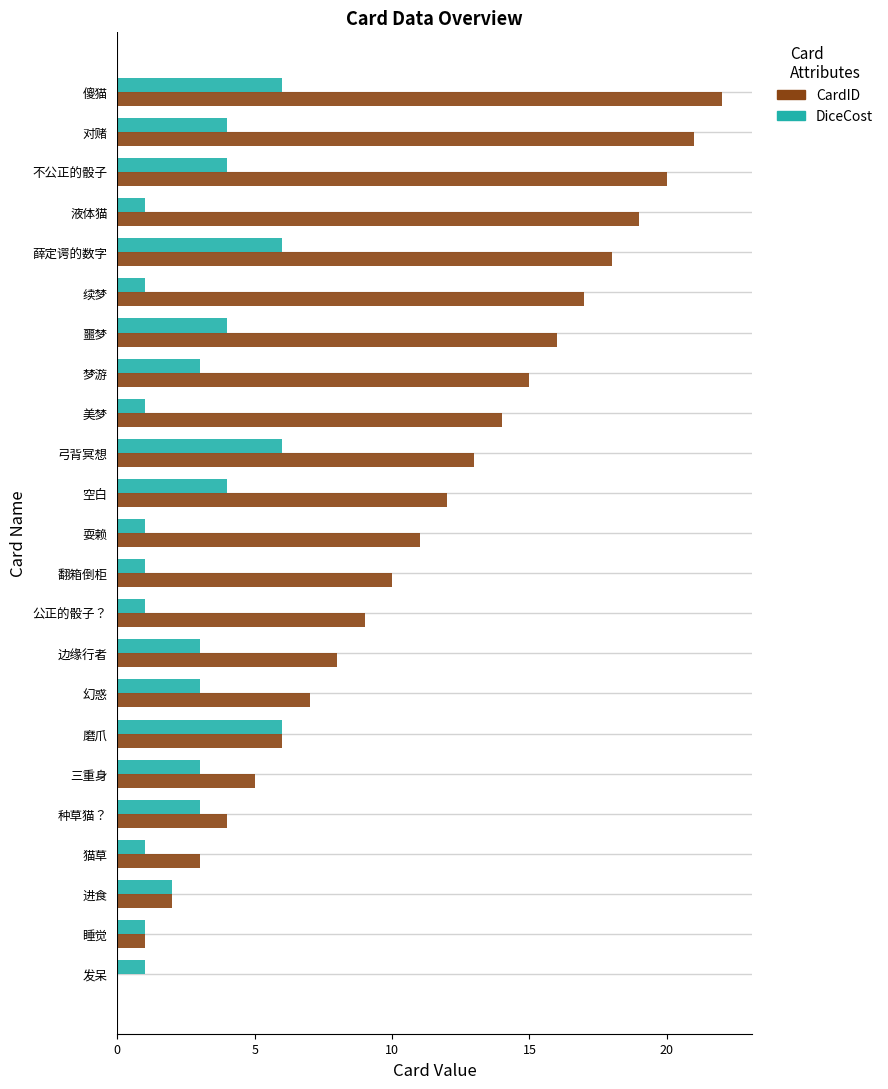

What is the sum of the CardID values at 续梦 and 耍赖?

28